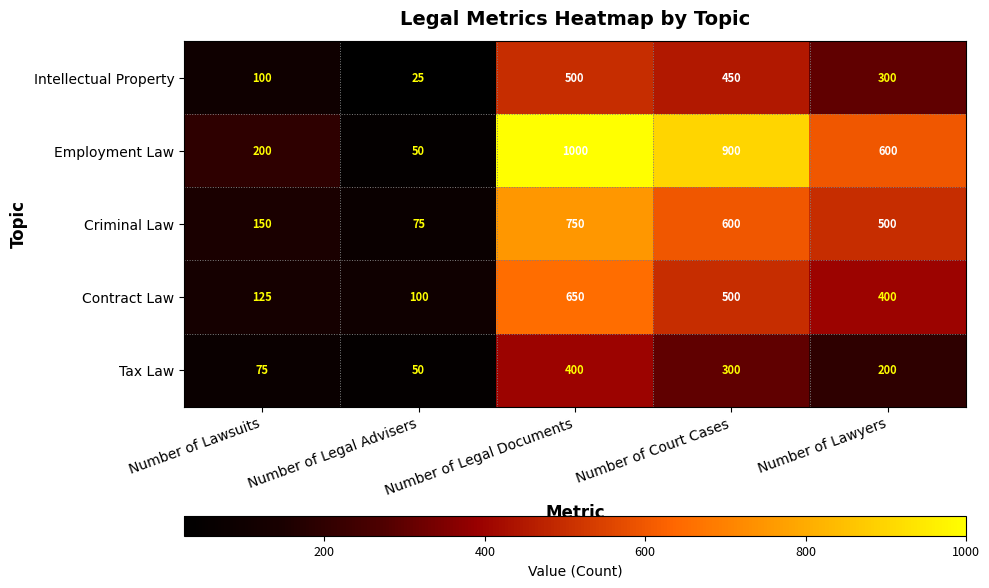

True or false: Employment Law has a value of 600 at Number of Lawyers.

True